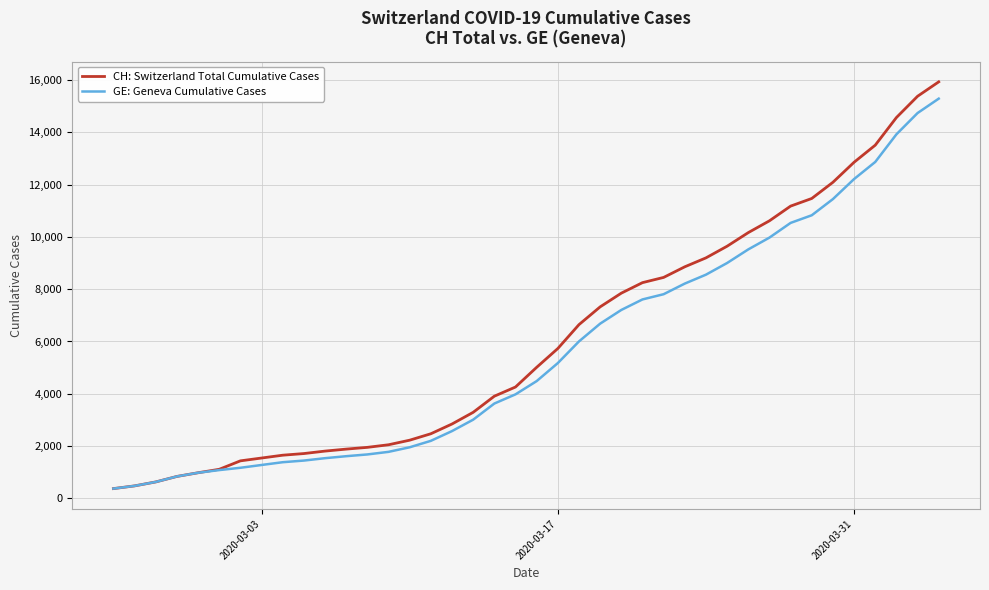

What is the smallest value displayed?

375